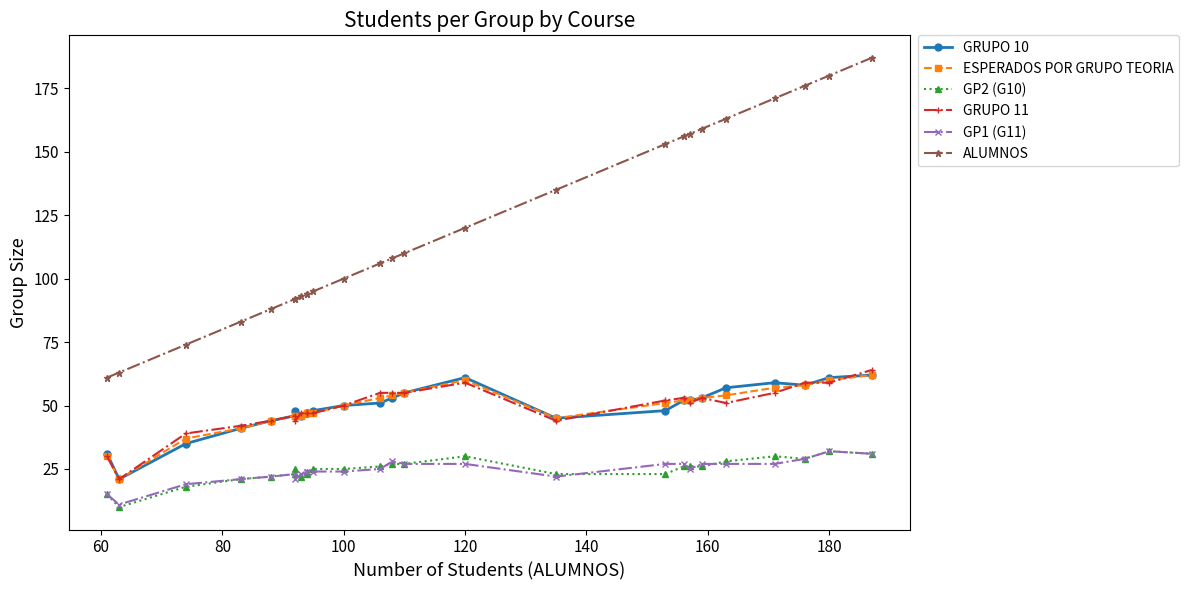

What is the difference between the maximum and second lowest values in the GRUPO 10 series?

31